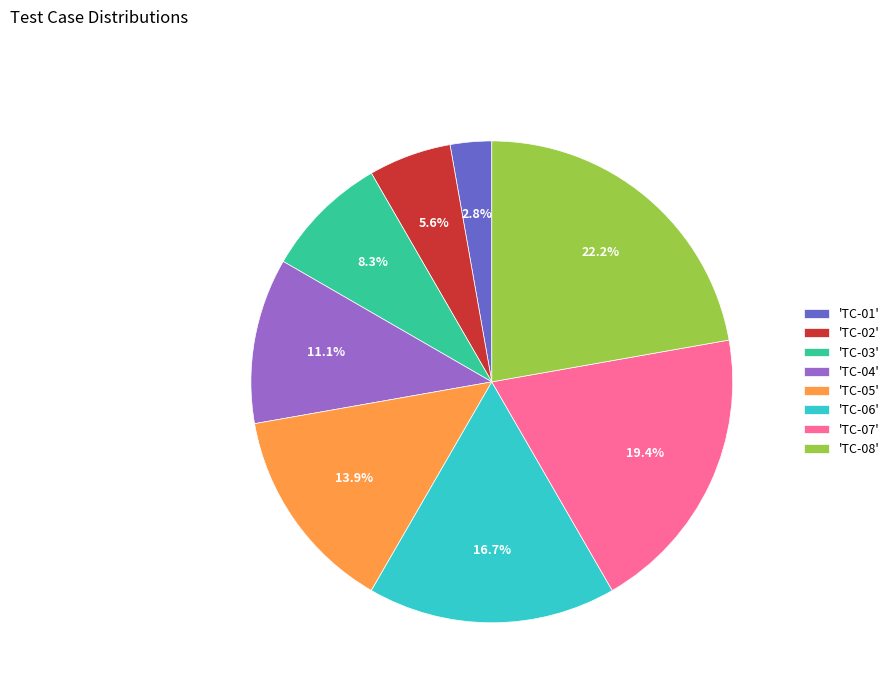

What portion of the pie excludes 'TC-02'?

94.4%